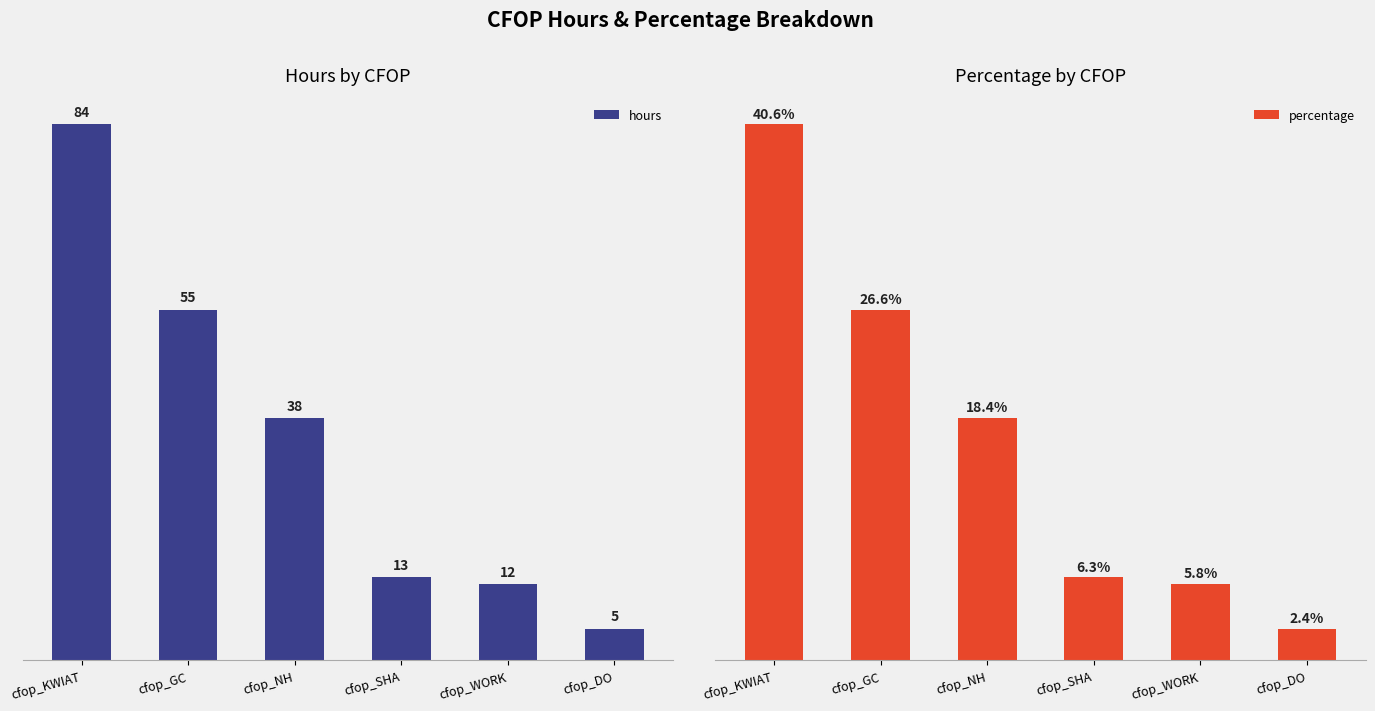

Which has a higher value, cfop_SHA or cfop_KWIAT?

cfop_KWIAT